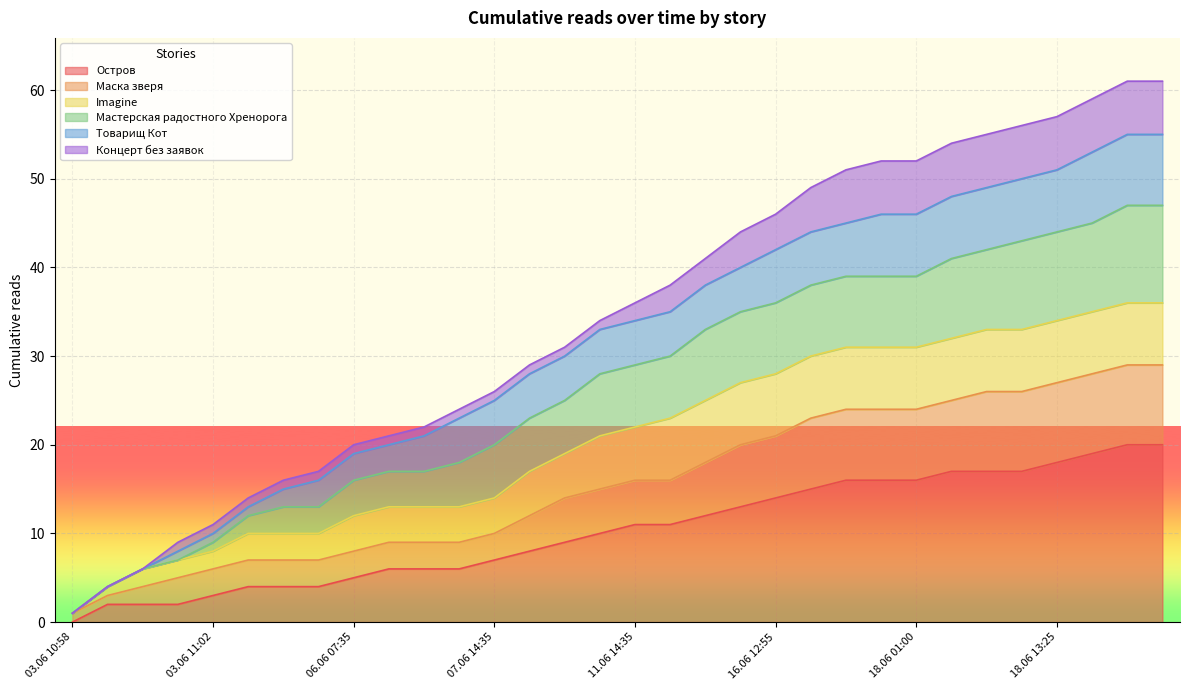

What is the difference between the maximum and second lowest values in the Маска зверя series?

26